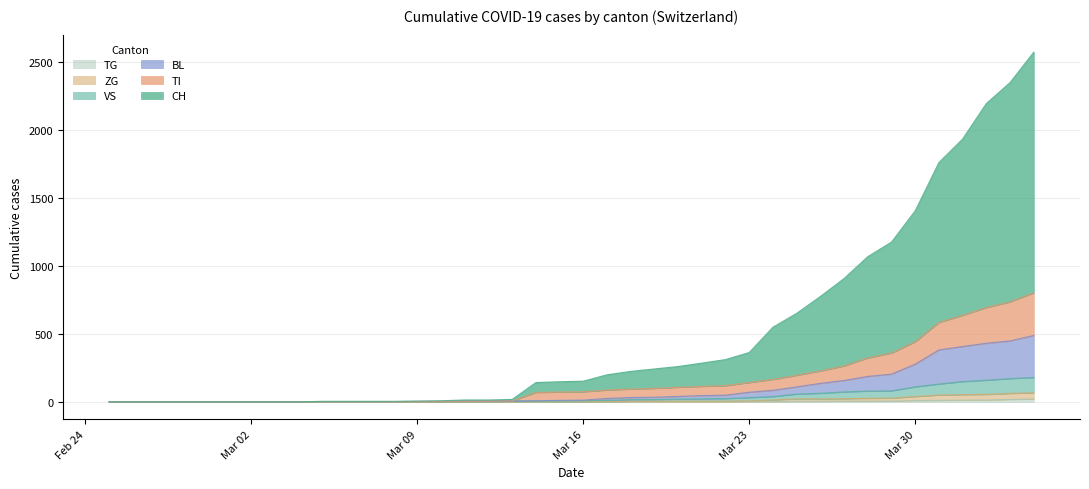

Does the chart display data point markers on the line(s)?

No